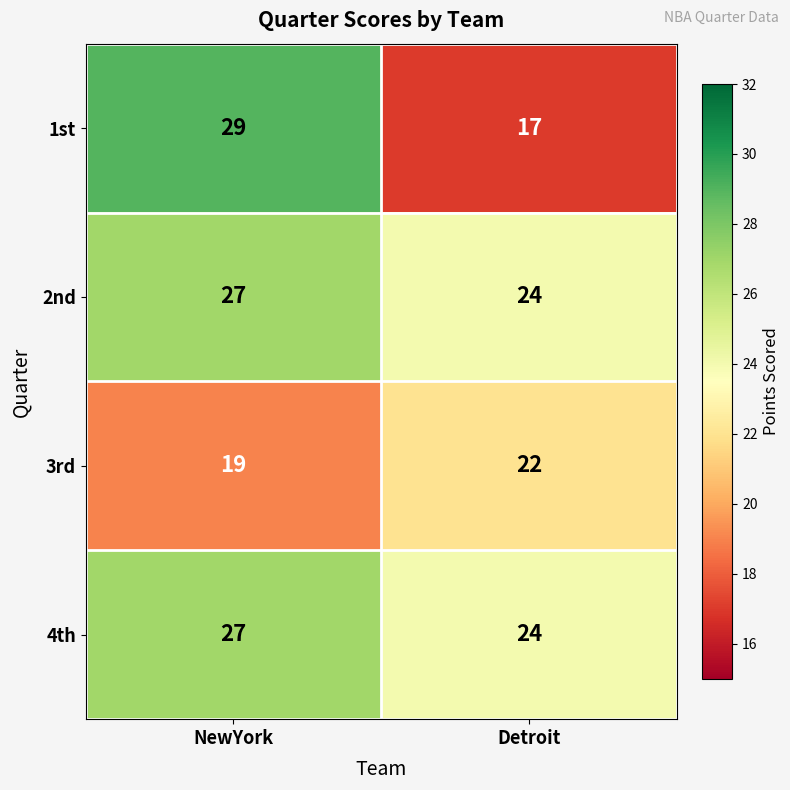

Between NewYork and Detroit, which series saw the biggest shift?

1st